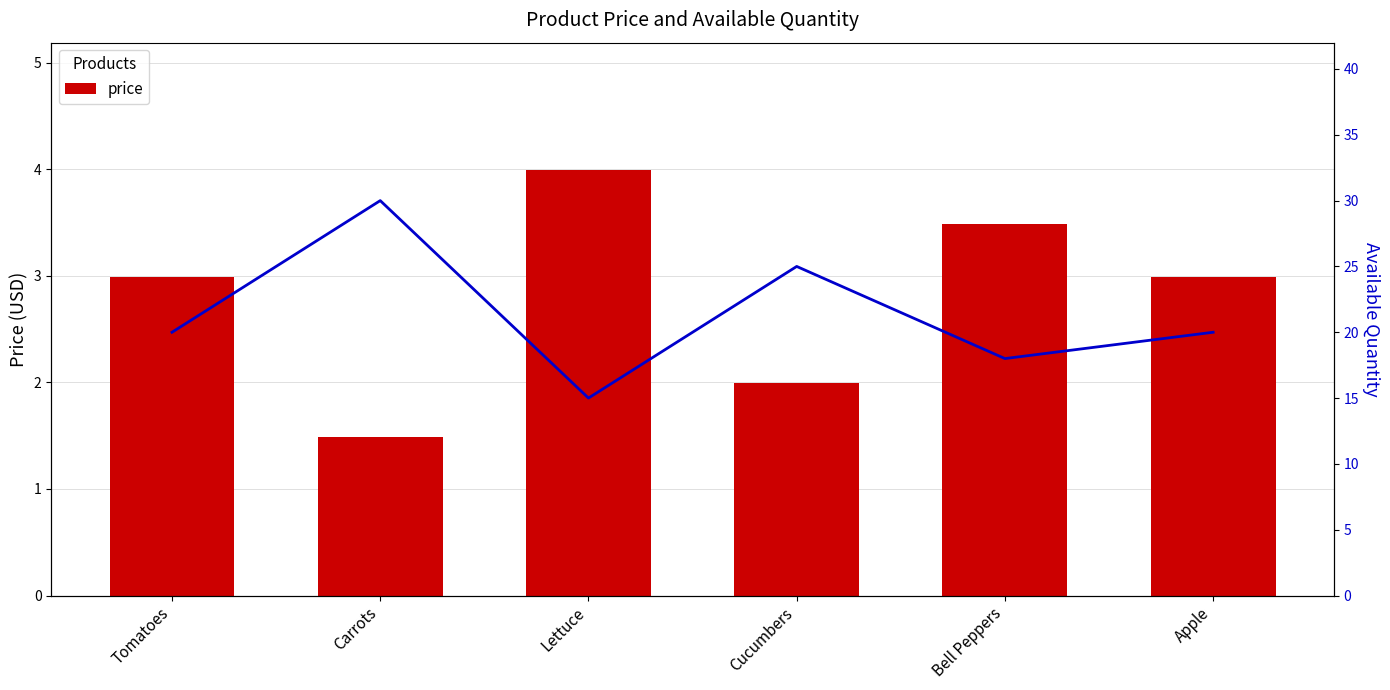

What is the value of the availableQuantity bar at the 1st from the left?

20.0